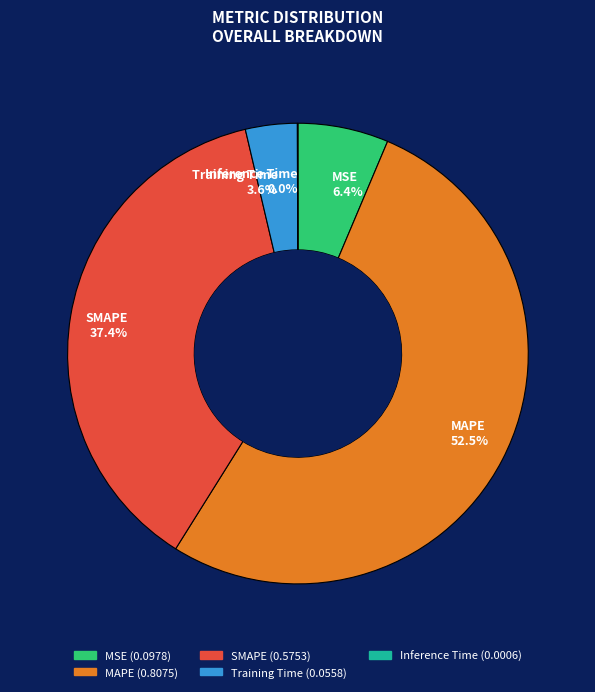

Does MAPE represent more than half of the total?

Yes